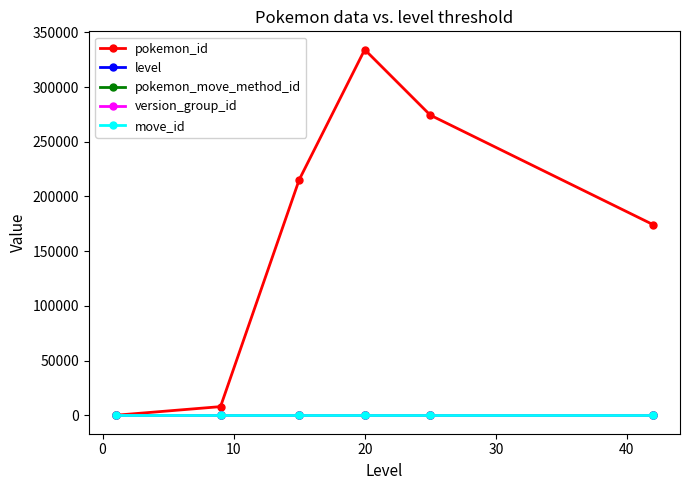

Which series has the largest total across all categories?

pokemon_id